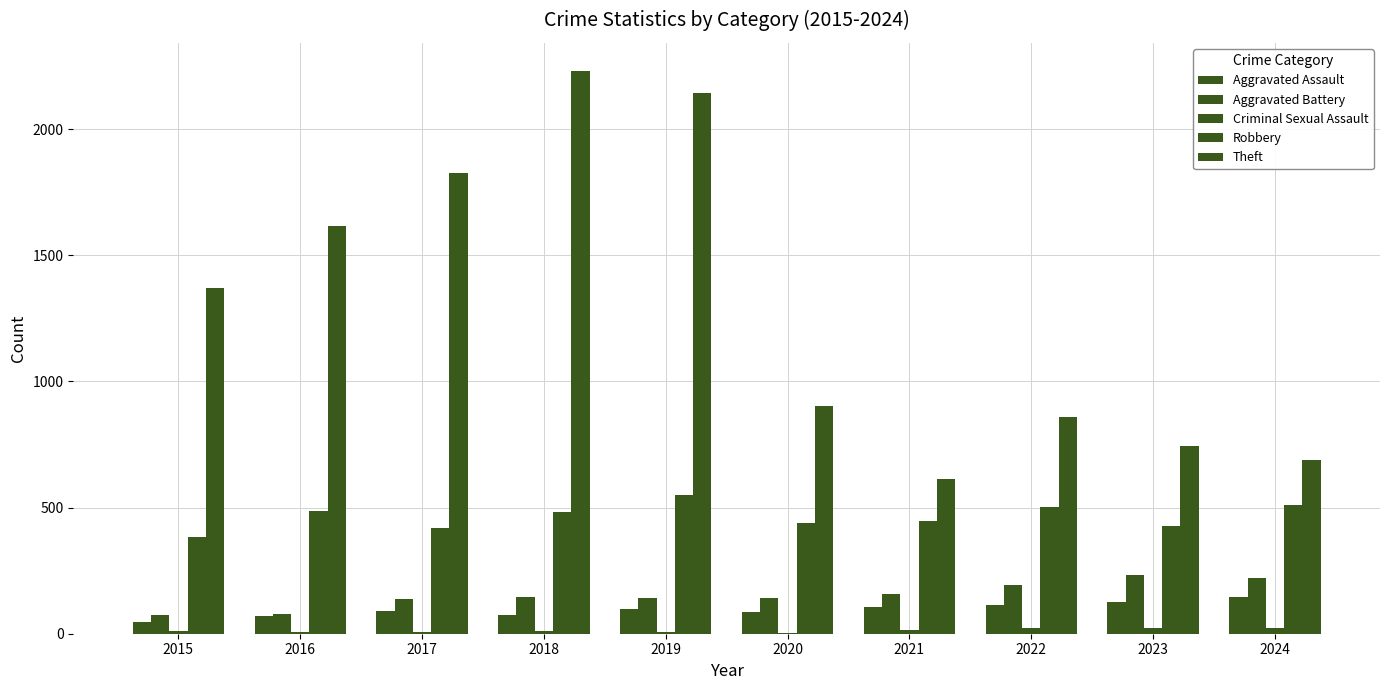

How many categories are shown in the chart?

10